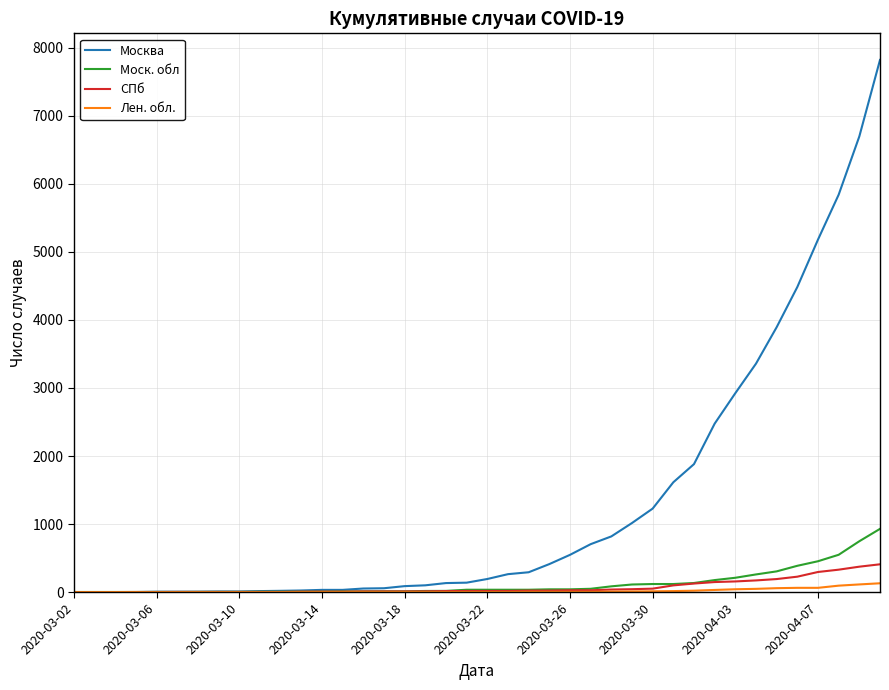

How many series are shown in this chart?

4